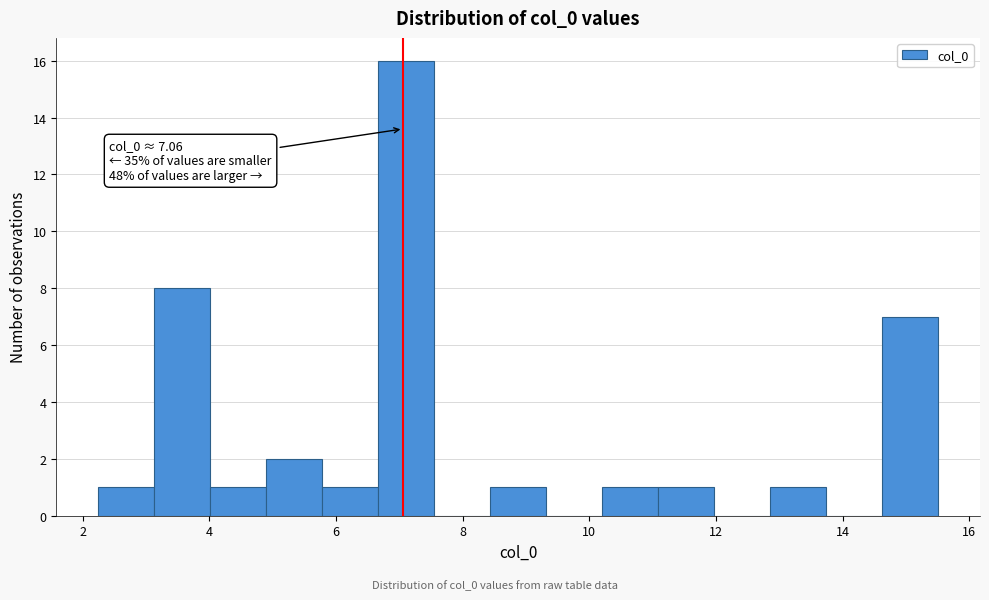

Over which range of the x-axis is the bar tallest?

6.6 to 7.6